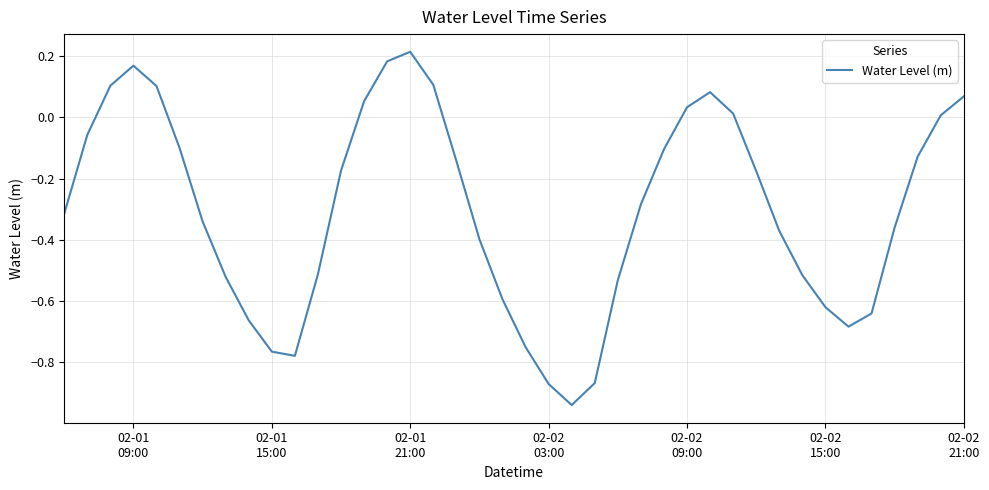

At which category does the chart reach its peak across all series?

02-01
21:00